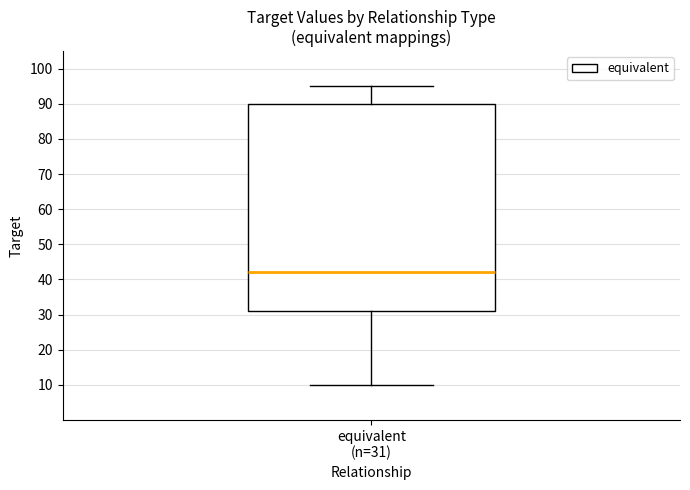

Where does the lower whisker of the box for equivalent (n=31) end on the y-axis? The values are not printed on the chart, so give them approximately, as read against the axis.

10